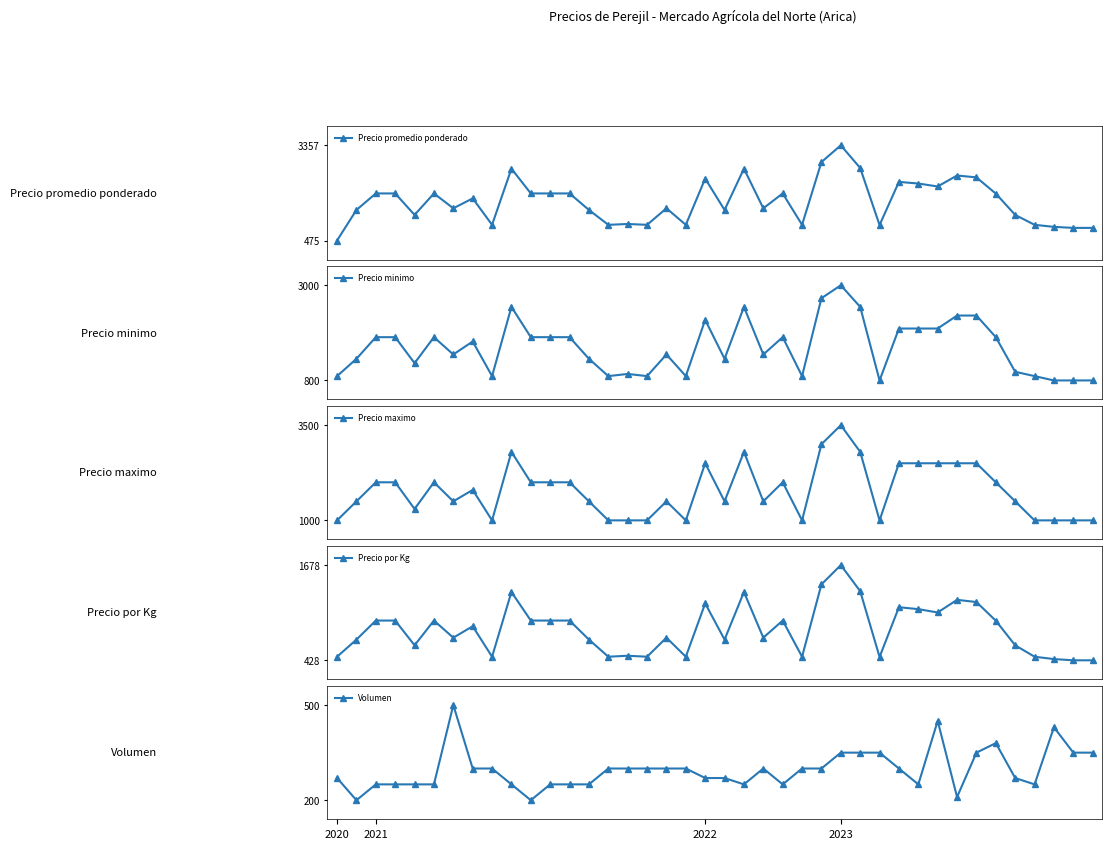

What are all the series names shown in the legend?

Precio promedio ponderado, Precio minimo, Precio maximo, Precio por Kg, Volumen